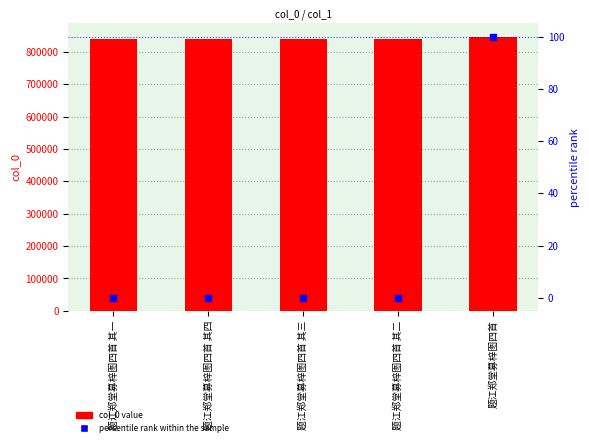

Which series contains the lowest Y value?

percentile rank within the sample